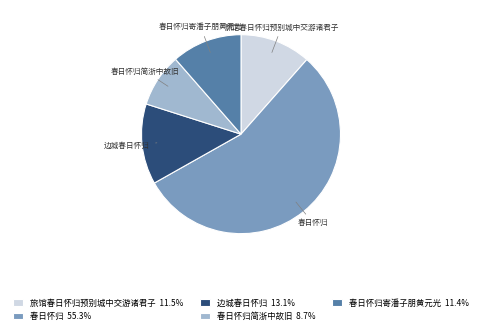

How many segments does this pie chart have?

5